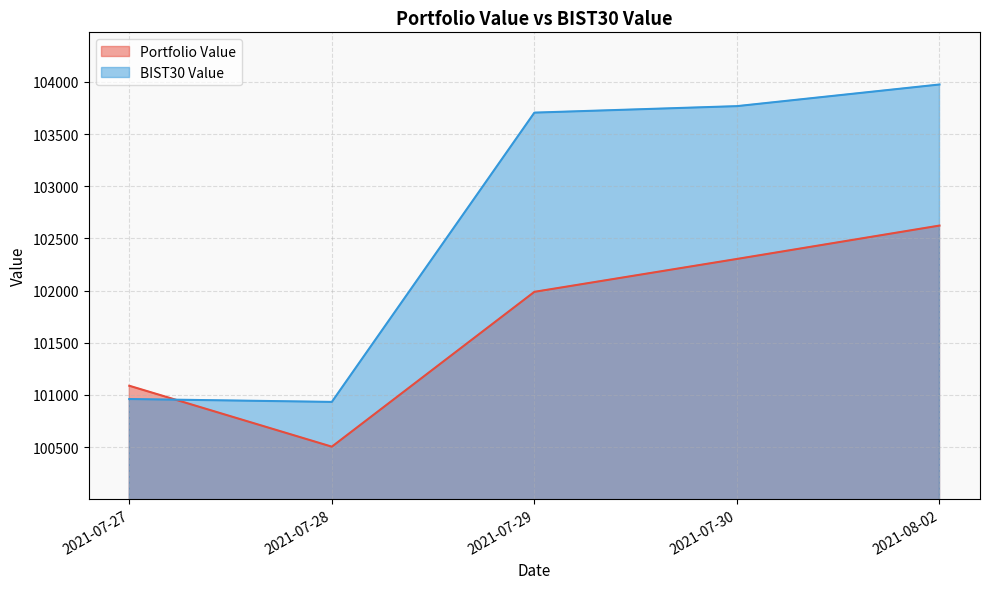

What is the label of the 5th point from the right?

2021-07-27